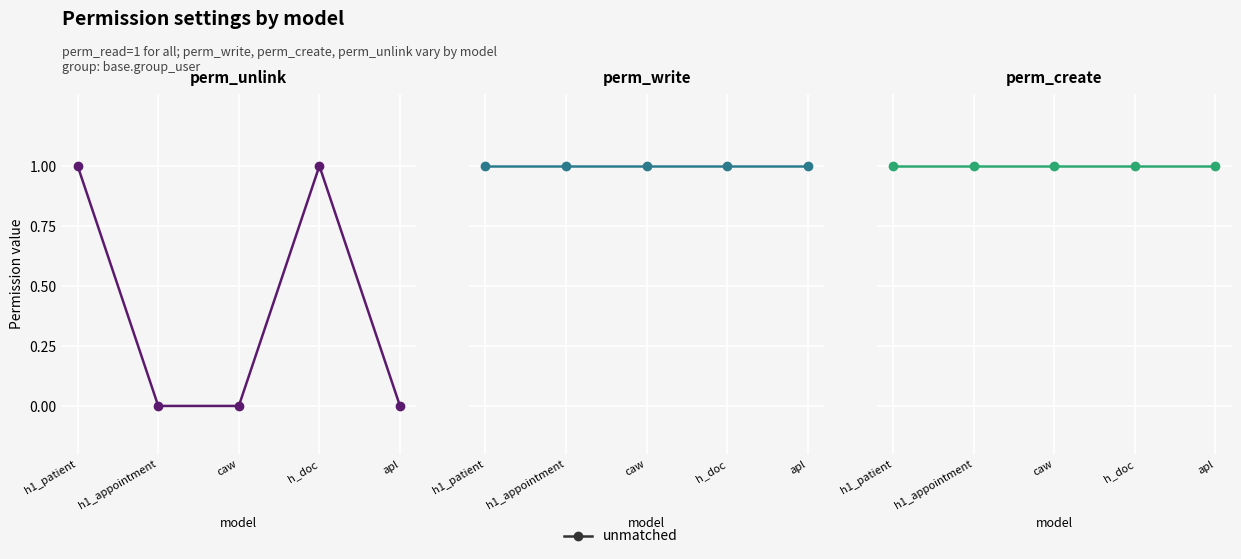

Which series has the widest spread of values?

perm_unlink